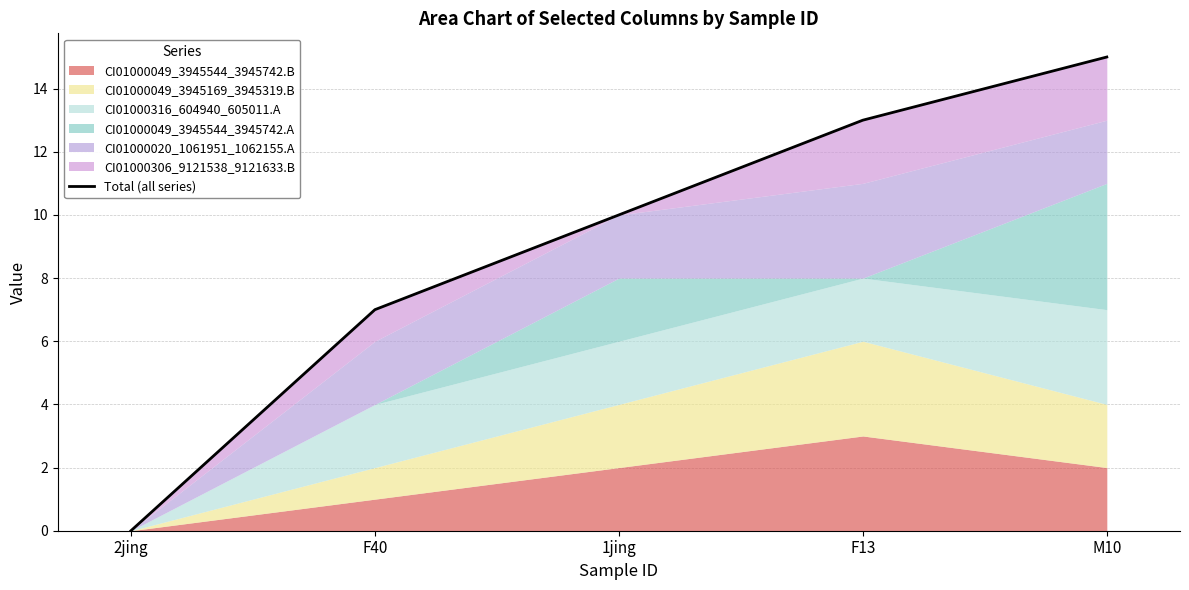

How many values are above zero?

4